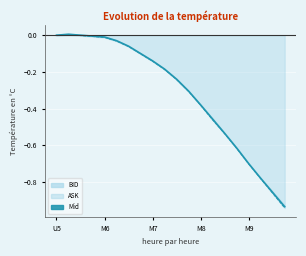

What is the sum of all BID values?

-6.4